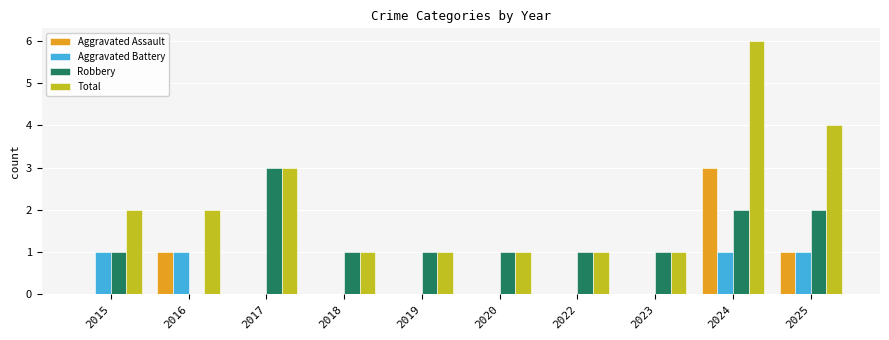

Is the value of Robbery at 2025 greater than the value of Aggravated Assault at 2020?

Yes